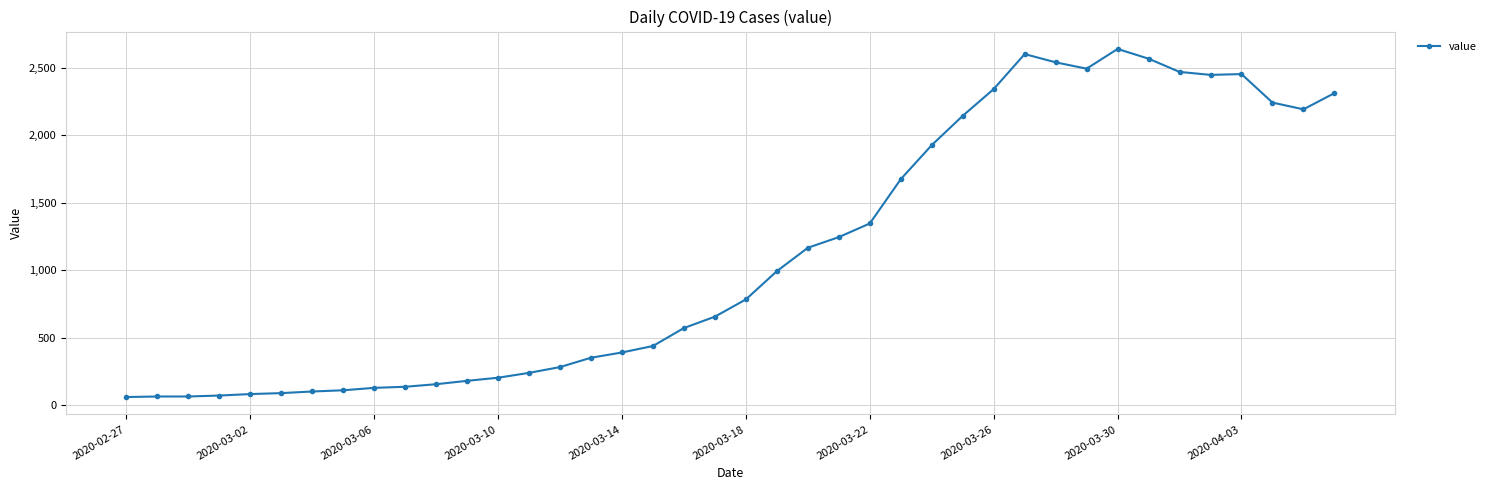

How many data points does each series have?

40